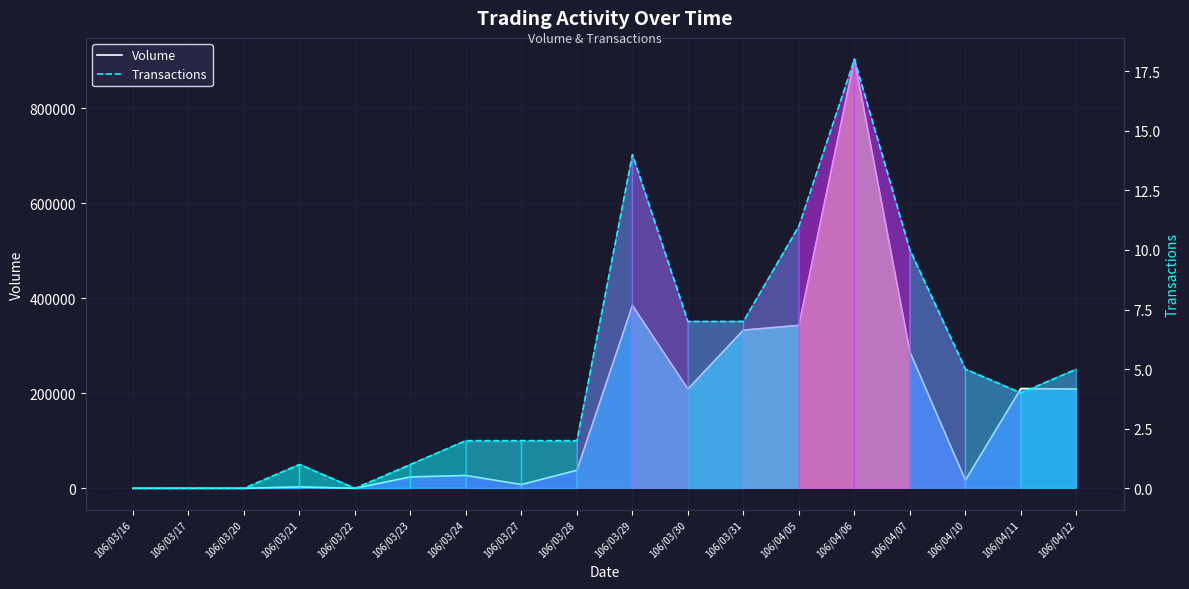

What are all the series names shown in the legend?

Volume, Transactions